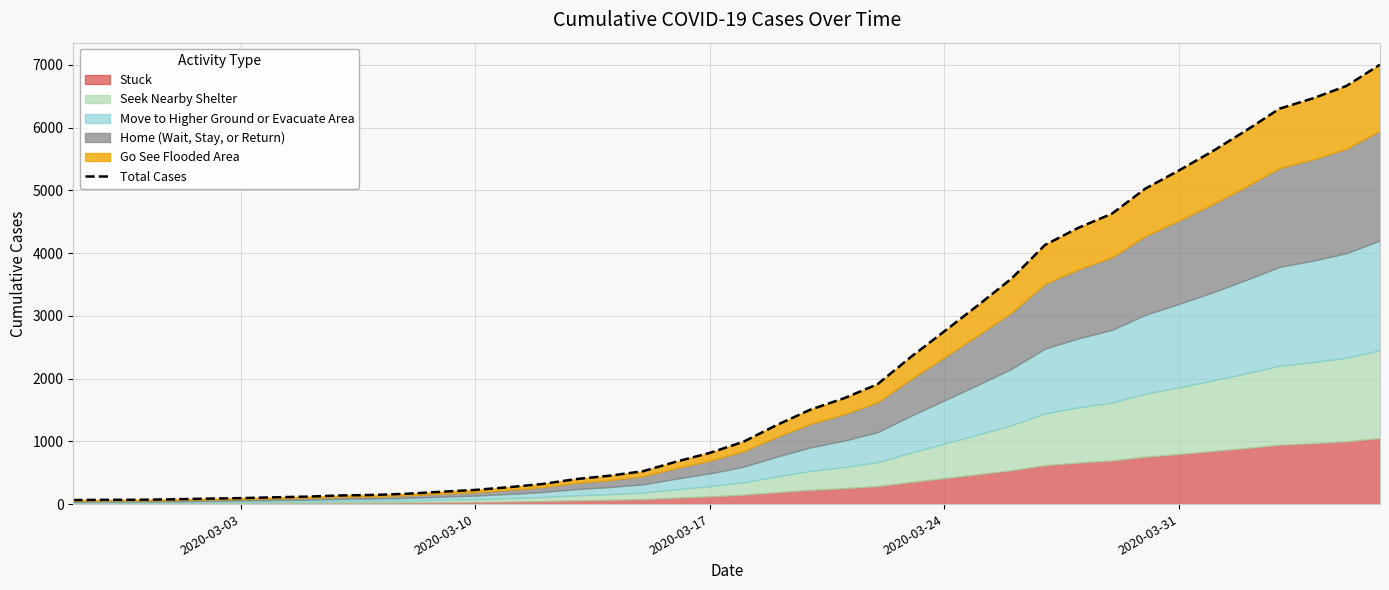

Does the chart have visible grid lines?

Yes